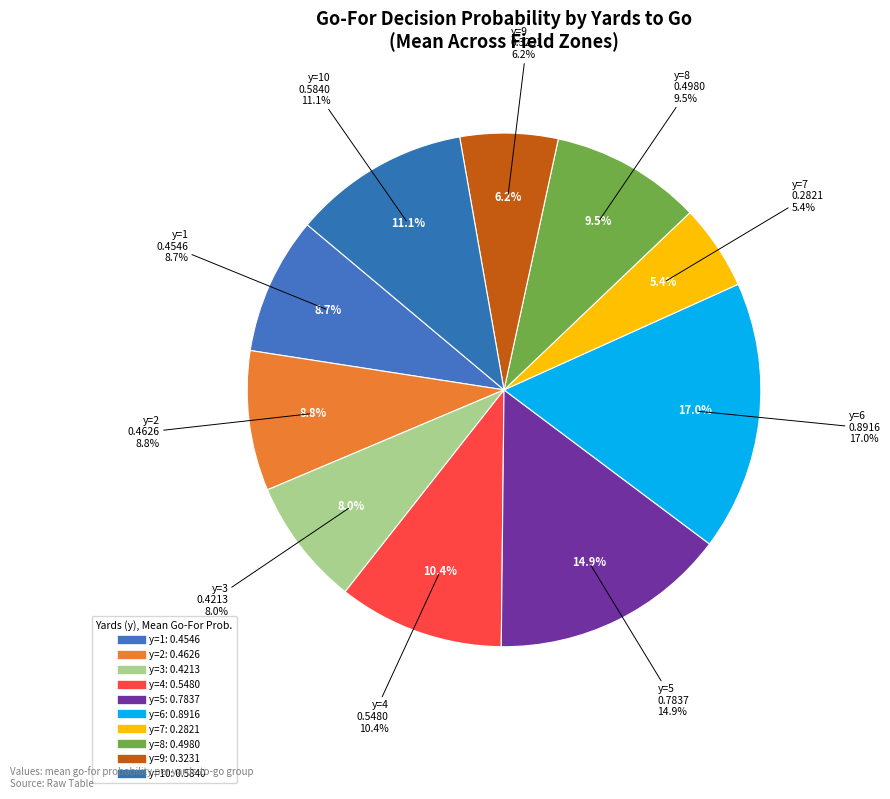

Count the number of slices in the pie.

10